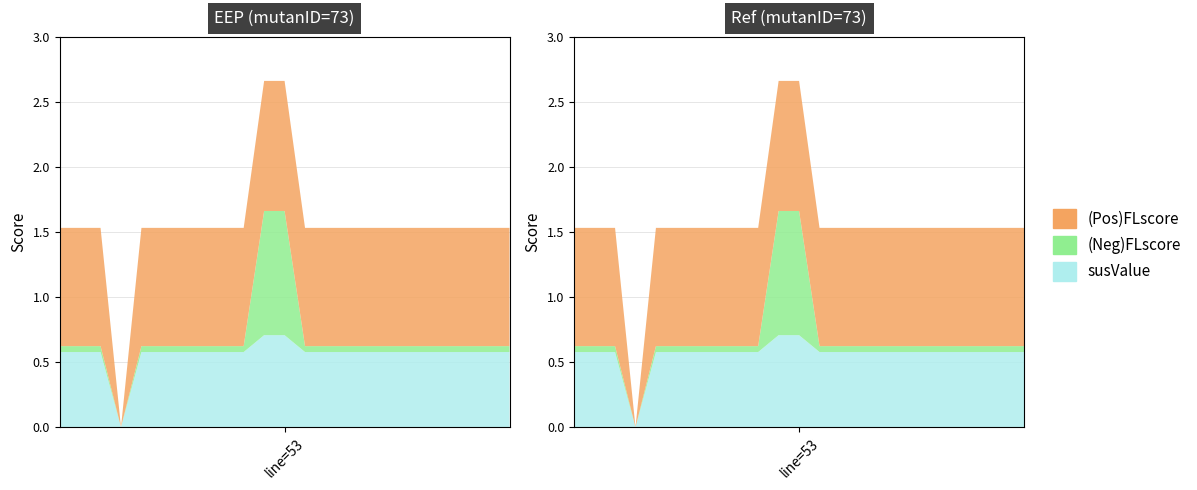

Reading left to right, extract all data points from this chart.

(Pos)FLscore: 41=0.9	45=0.9	46=0.9	47=0.0	49=0.9	49=0.9	50=0.9	51=0.9	52=0.9	52=0.9	53=1.0	54=1.0	57=0.9	58=0.9	62=0.9	63=0.9	64=0.9	65=0.9	66=0.9	66=0.9	67=0.9	68=0.9	69=0.9
(Neg)FLscore: 41=0.0	45=0.0	46=0.0	47=0.0	49=0.0	49=0.0	50=0.0	51=0.0	52=0.0	52=0.0	53=1.0	54=1.0	57=0.0	58=0.0	62=0.0	63=0.0	64=0.0	65=0.0	66=0.0	66=0.0	67=0.0	68=0.0	69=0.0
susValue: 41=0.6	45=0.6	46=0.6	47=0.0	49=0.6	49=0.6	50=0.6	51=0.6	52=0.6	52=0.6	53=0.7	54=0.7	57=0.6	58=0.6	62=0.6	63=0.6	64=0.6	65=0.6	66=0.6	66=0.6	67=0.6	68=0.6	69=0.6